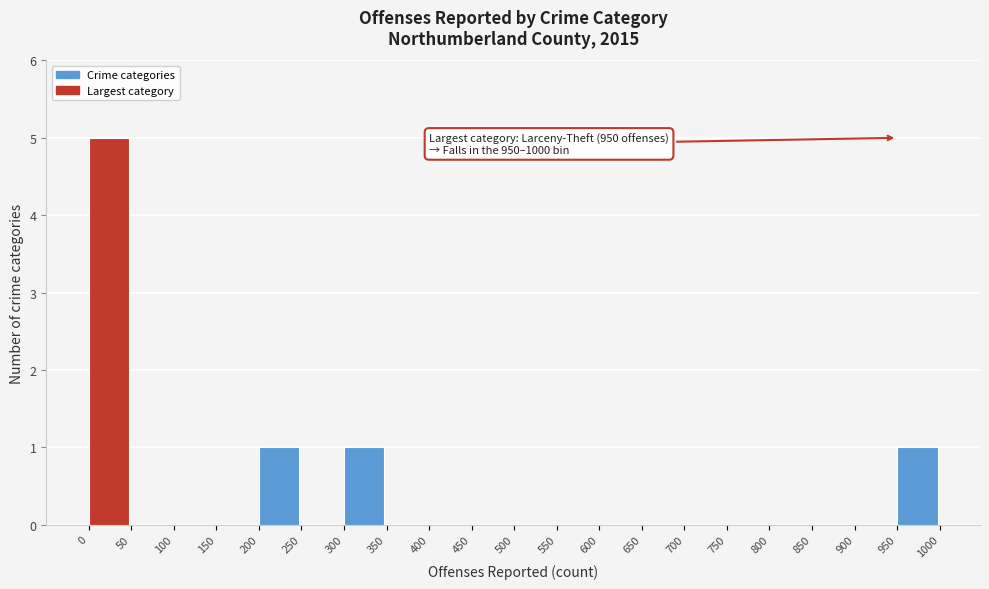

Over which range of the x-axis is the bar tallest?

0 to 50